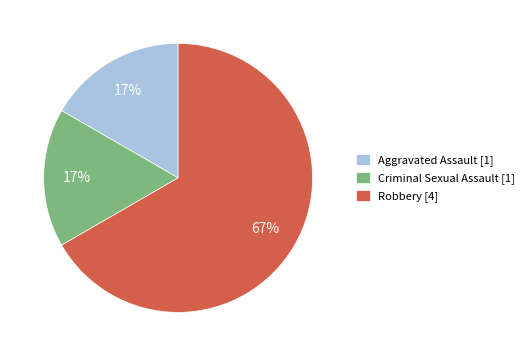

What percentage is the Criminal Sexual Assault [1] slice, to the nearest percent?

17%